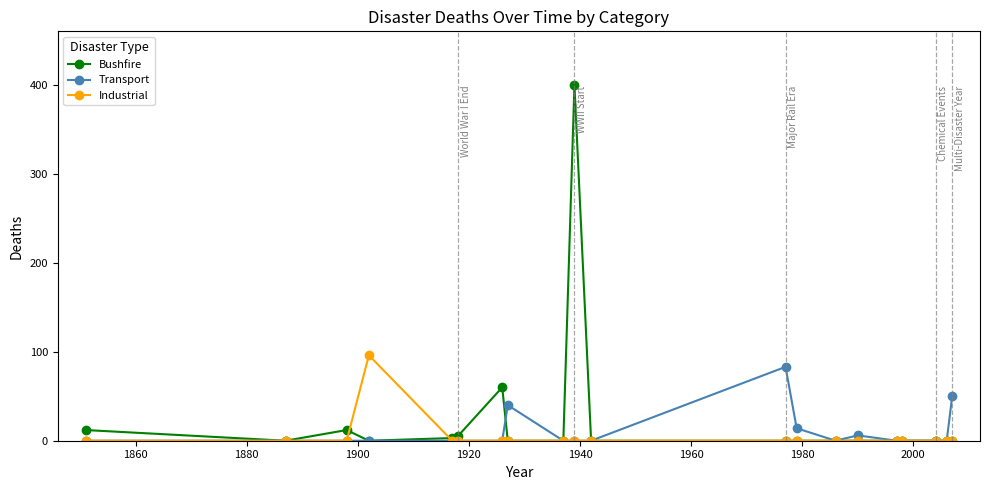

What is the difference between the maximum and second lowest values in the Bushfire series?

400